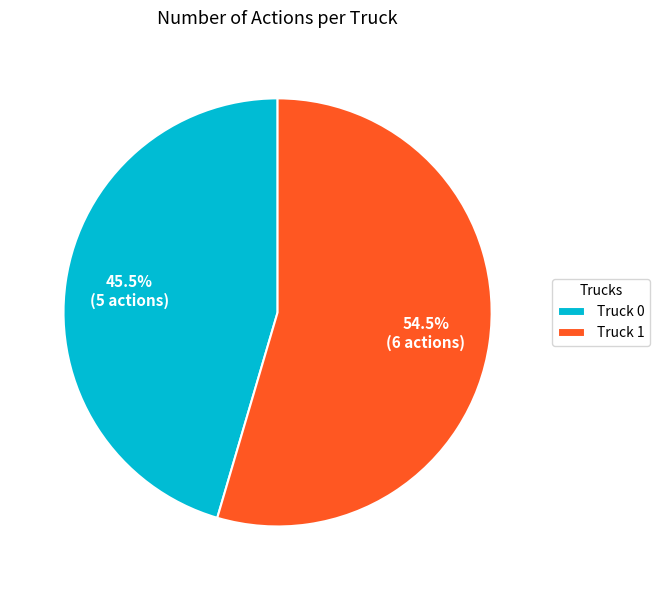

Which category accounts for the majority?

Truck 1